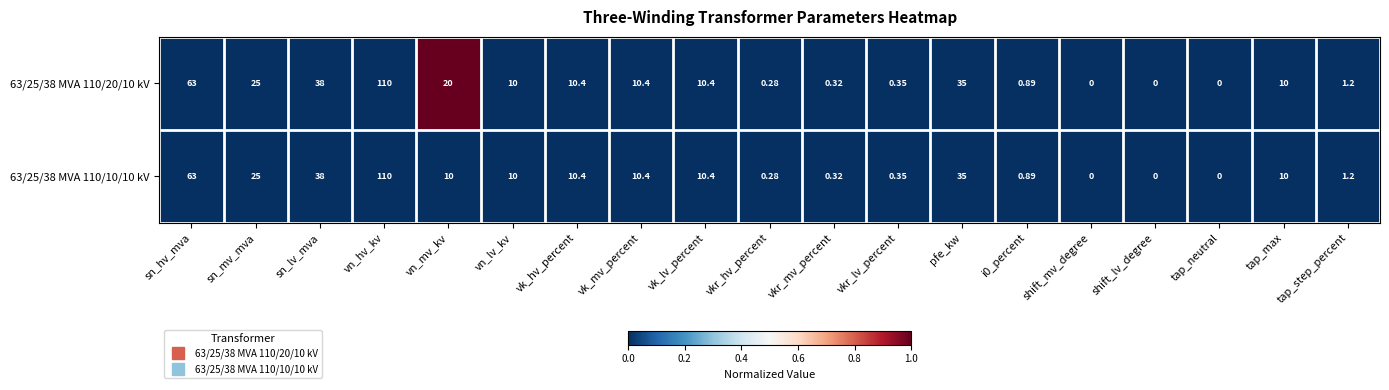

Between sn_mv_mva and vn_mv_kv, which series saw the biggest shift?

63/25/38 MVA 110/10/10 kV